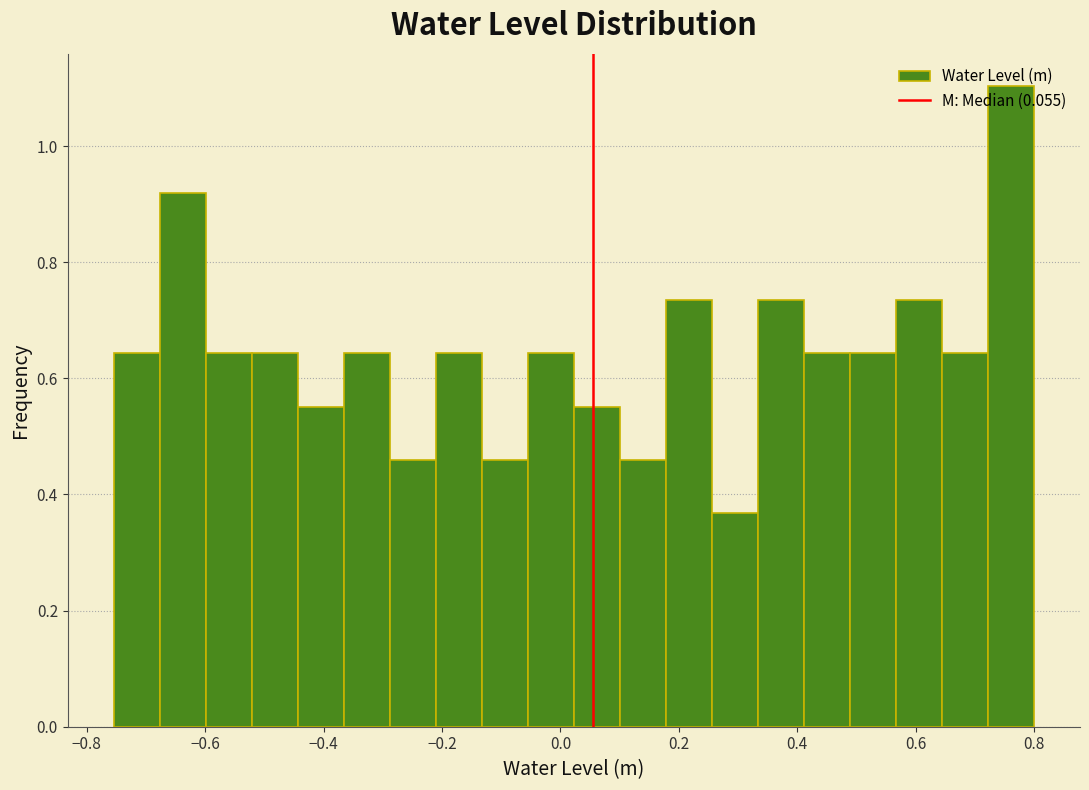

Read against the x-axis, roughly where is the centre of the tallest bar?

0.76